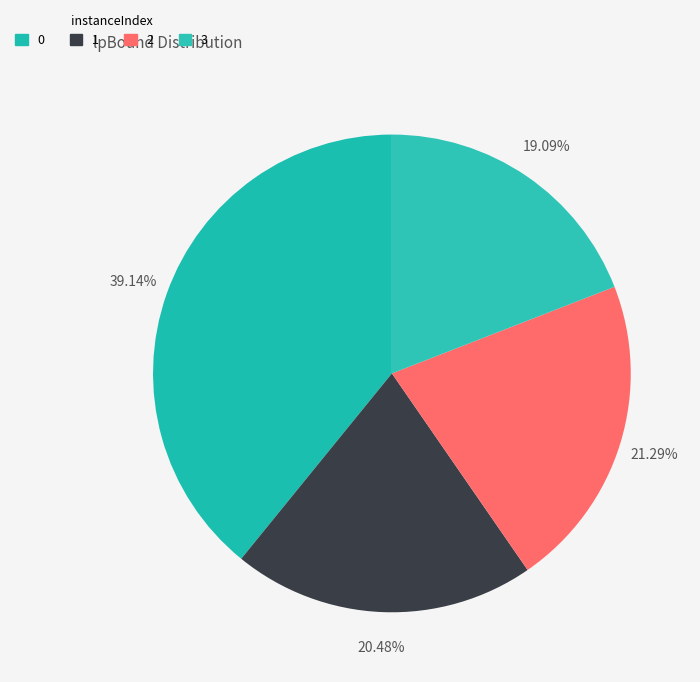

To the nearest percent, what percentage of the pie is 3?

19%